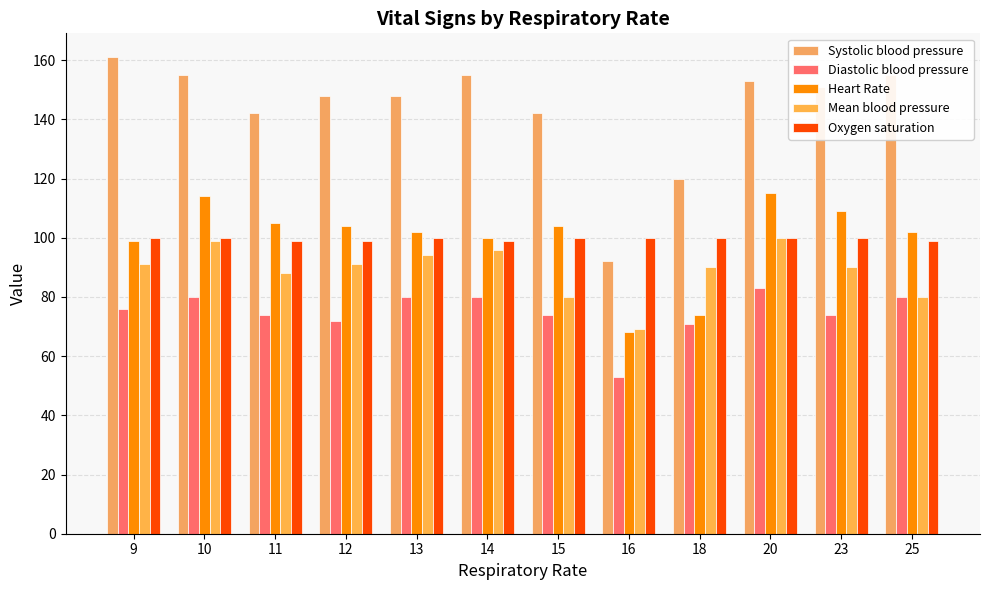

The Mean blood pressure series shows 128 at 15. True or false?

False